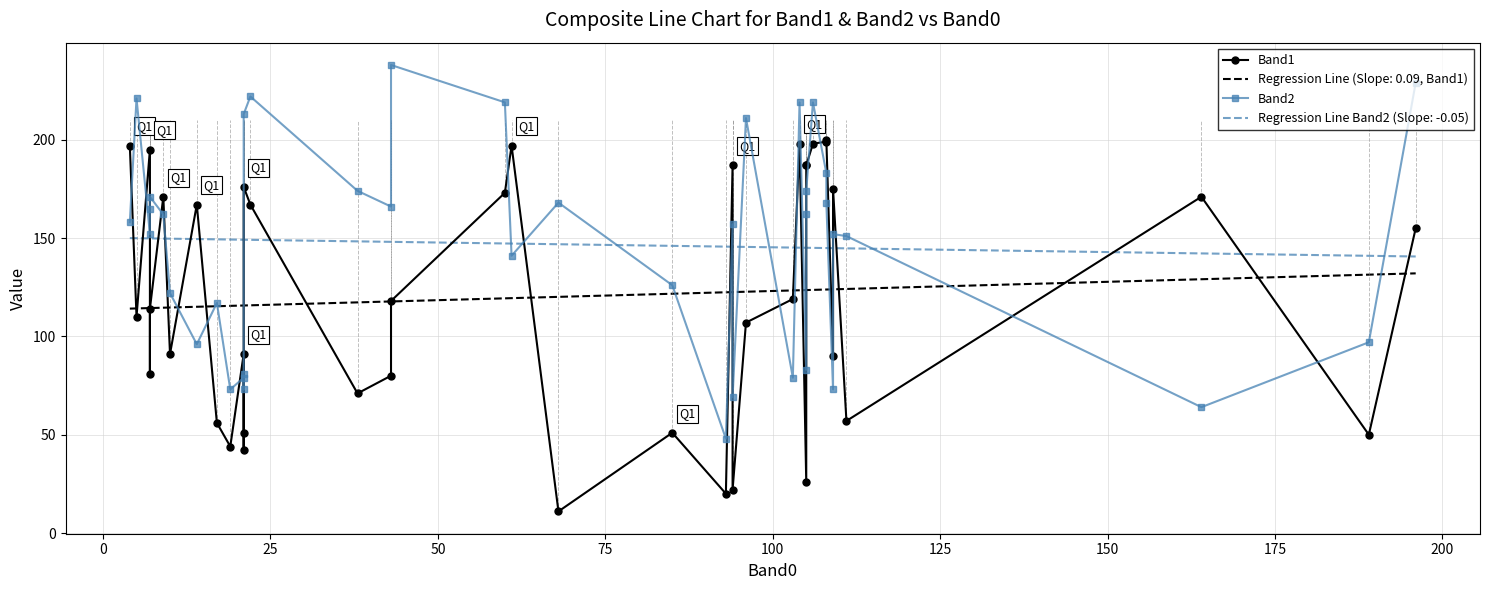

What is the minimum value for Regression Line (Slope: 0.09, Band1)?

114.1